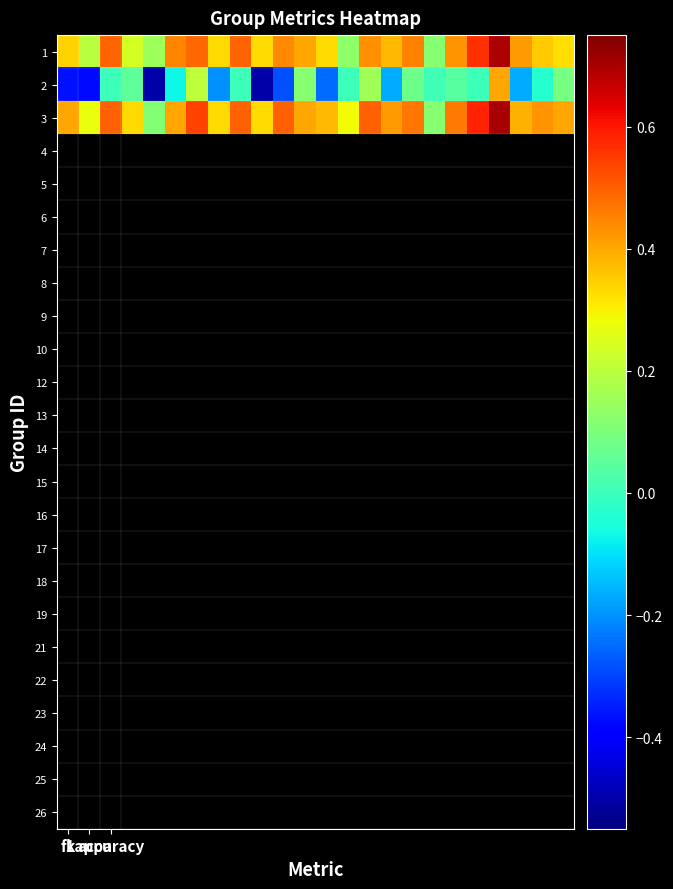

Reading left to right, transcribe all the data shown in this chart.

1: 0.3	0.2	0.5	0.2	0.2	0.5	0.5	0.3	0.5	0.3	0.4	0.4	0.3	0.1	0.4	0.4	0.5	0.1	0.4	0.6	0.7	0.4	0.4	0.3
2: -0.4	-0.4	0.0	0.1	-0.5	-0.1	0.2	-0.2	0.0	-0.5	-0.3	0.1	-0.2	0.0	0.2	-0.2	0.1	0.0	0.0	0.0	0.4	-0.2	-0.0	0.1
3: 0.4	0.3	0.5	0.3	0.1	0.4	0.5	0.3	0.5	0.3	0.5	0.4	0.4	0.3	0.5	0.4	0.5	0.1	0.5	0.6	0.7	0.4	0.4	0.4